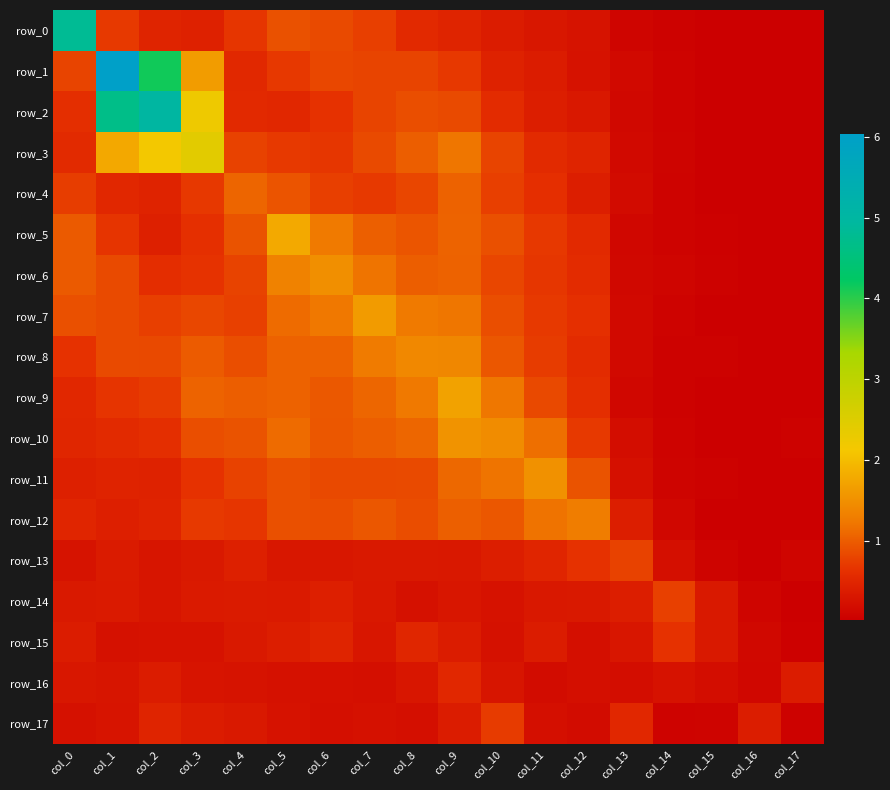

Between col_14 and col_15, which series saw the biggest shift?

row_14